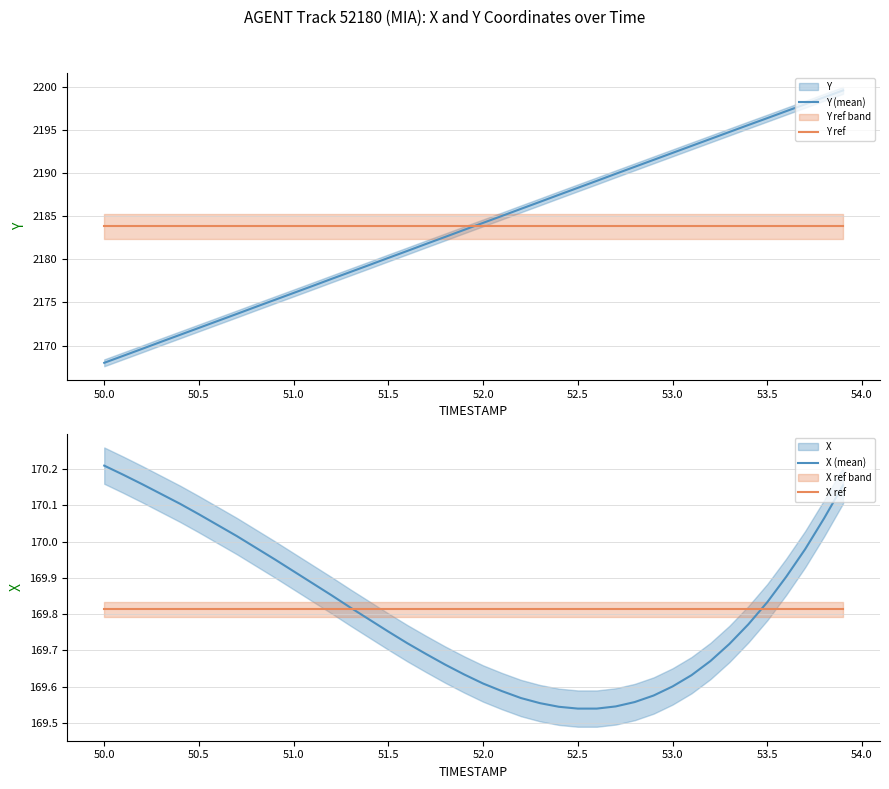

What is the maximum value for Y (mean)?

2199.6